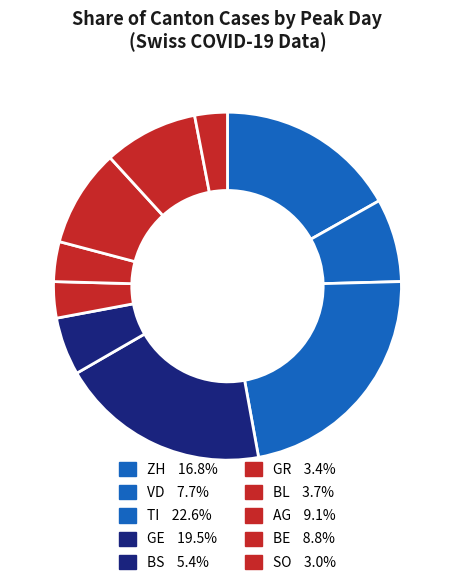

How many slices are in this pie chart?

10